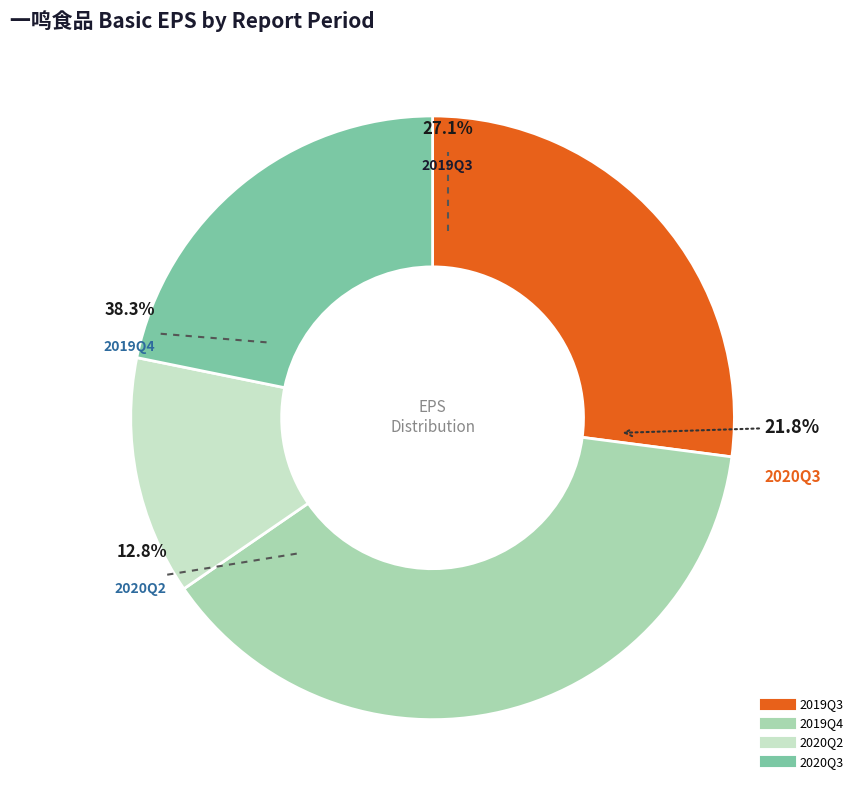

What is the largest slice in the pie chart?

2019Q4